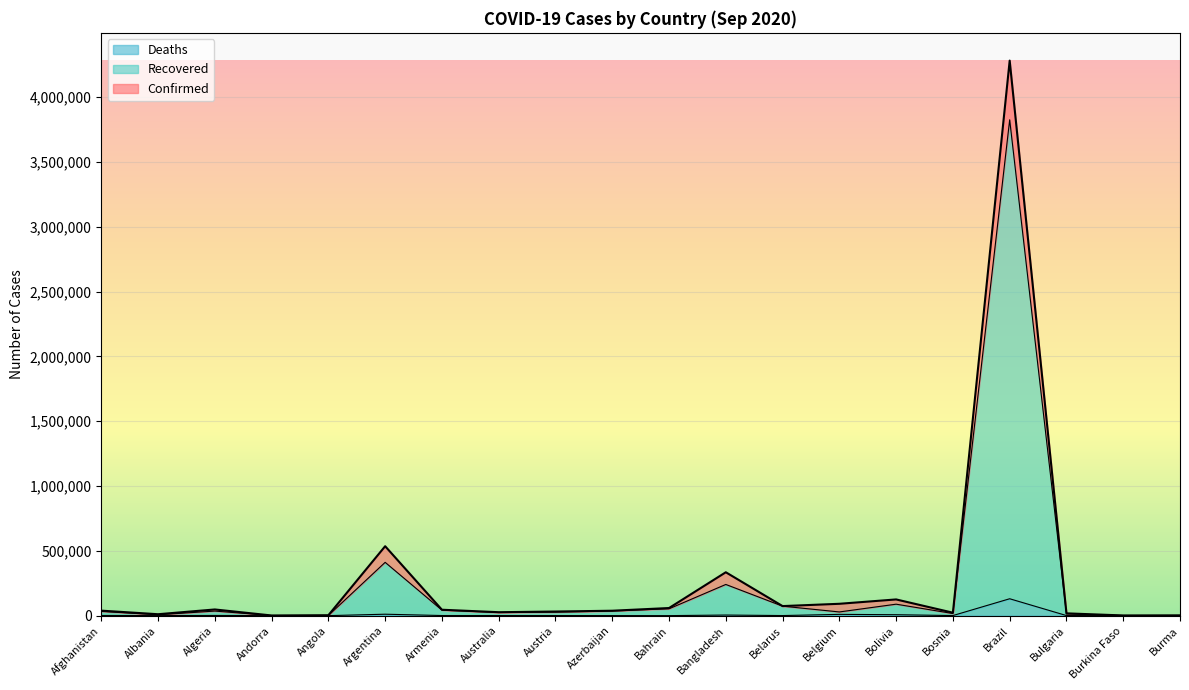

The Deaths series shows 78 at Angola. True or false?

False